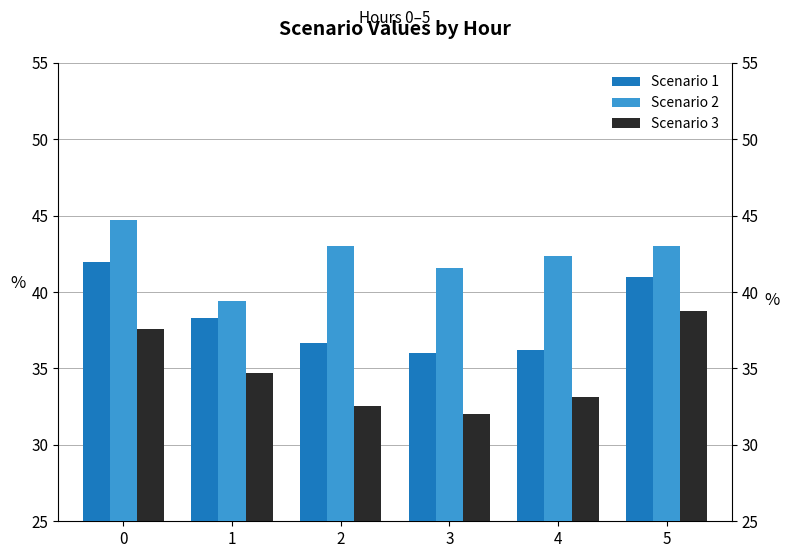

Reading left to right, what are all the values shown in this chart?

Scenario 1: 42.0	38.3	36.7	36.0	36.2	41.0
Scenario 2: 44.7	39.4	43.0	41.6	42.4	43.0
Scenario 3: 37.6	34.7	32.5	32.0	33.1	38.7